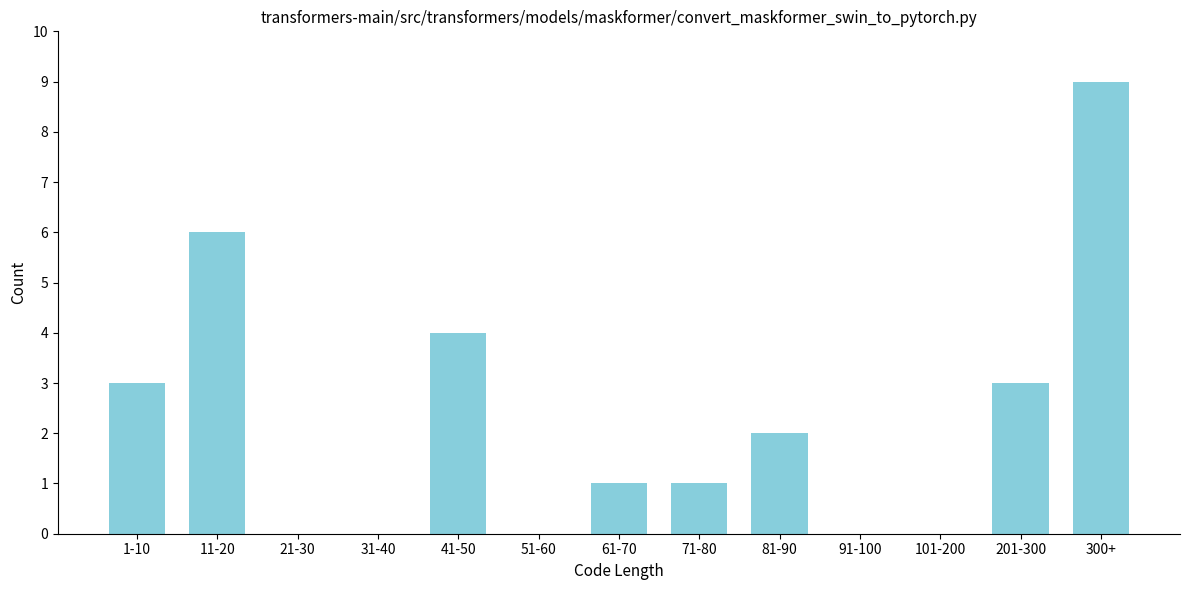

Reading left to right, list all the values displayed in this chart.

1-10=3	11-20=6	21-30=0	31-40=0	41-50=4	51-60=0	61-70=1	71-80=1	81-90=2	91-100=0	101-200=0	201-300=3	300+=9